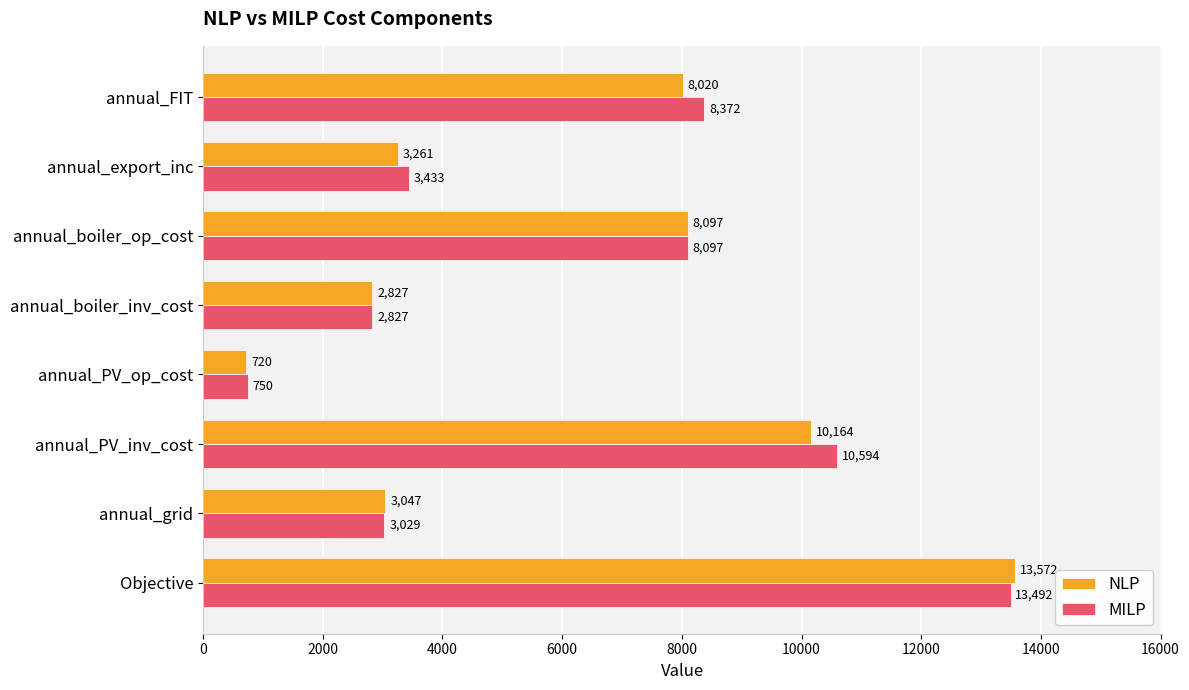

At which category is the sum across all series the highest?

Objective